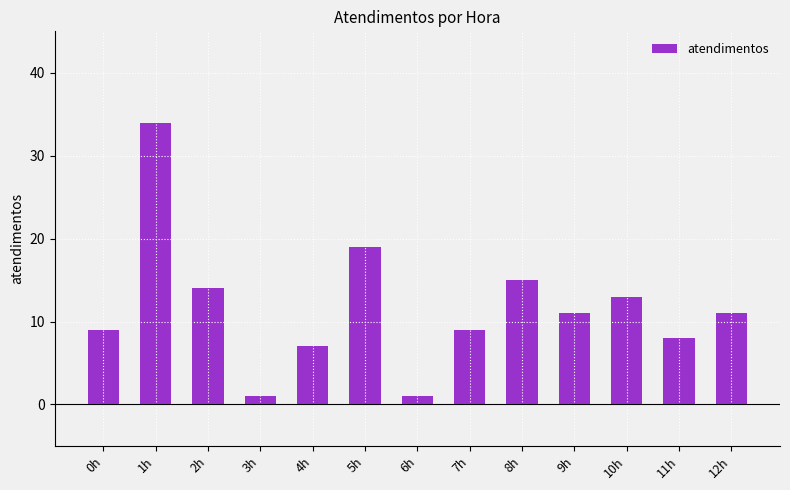

Between 12h and 7h, which is larger?

12h